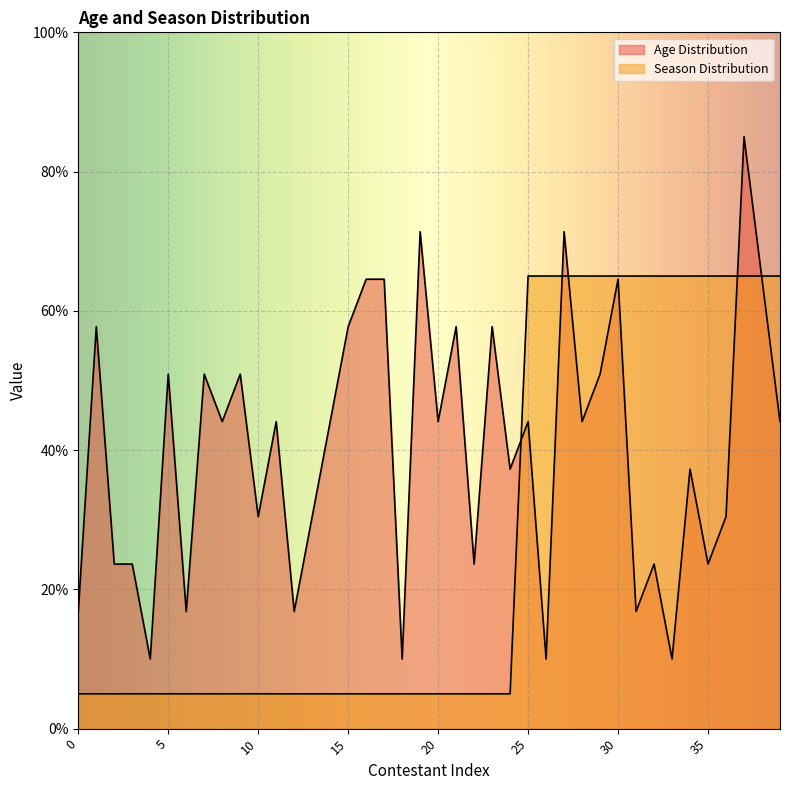

Which series has the widest spread of values?

Age Distribution